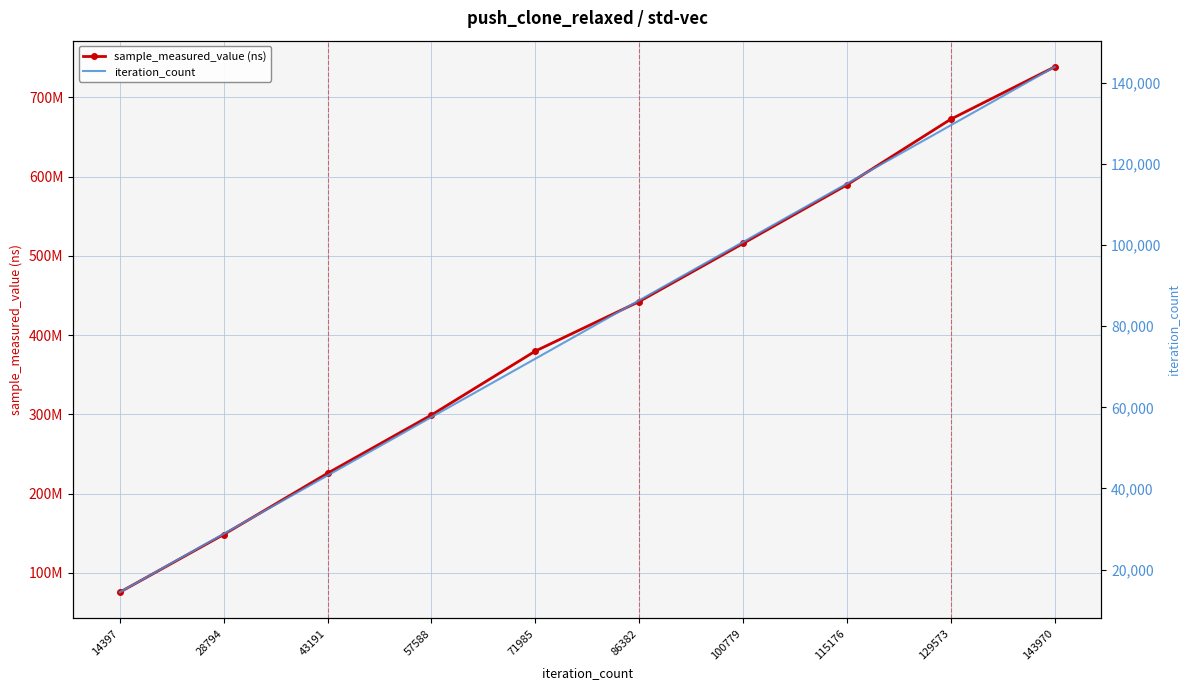

What is the difference between the second highest and second lowest values in the sample_measured_value (ns) series?

523994737